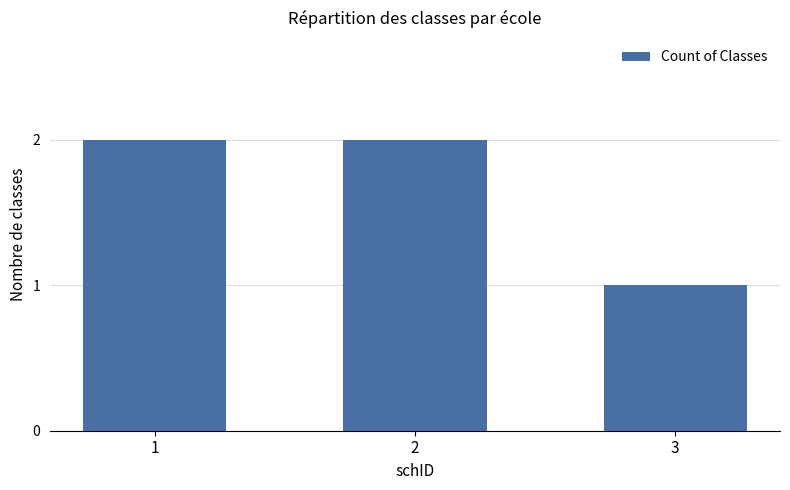

What is the difference between the values at 2 and 3?

1